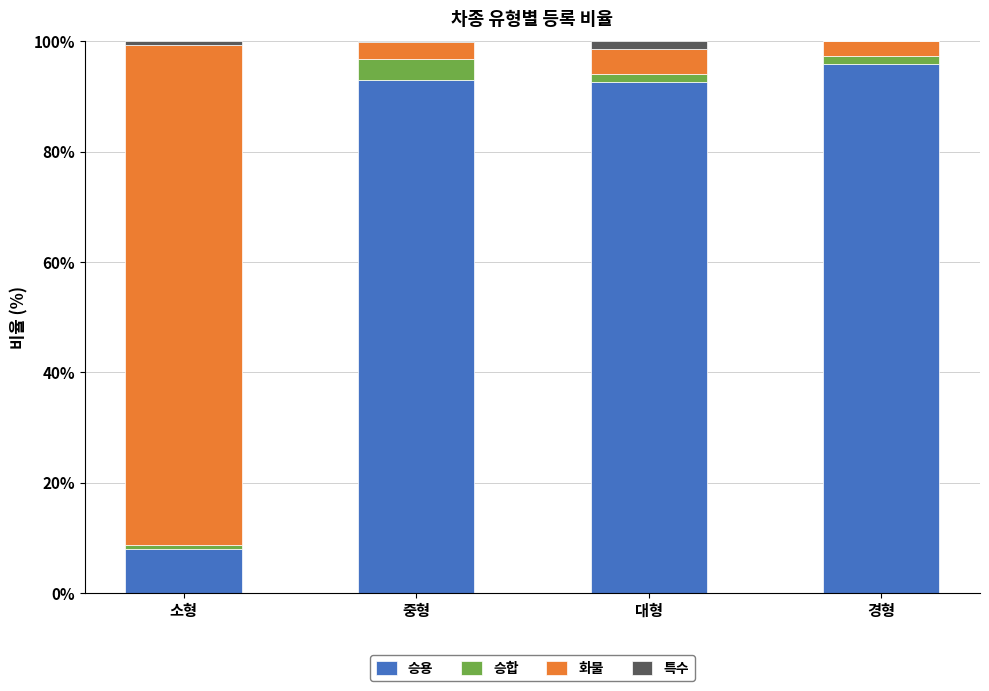

Are the bars grouped side by side (vs. stacked)?

No